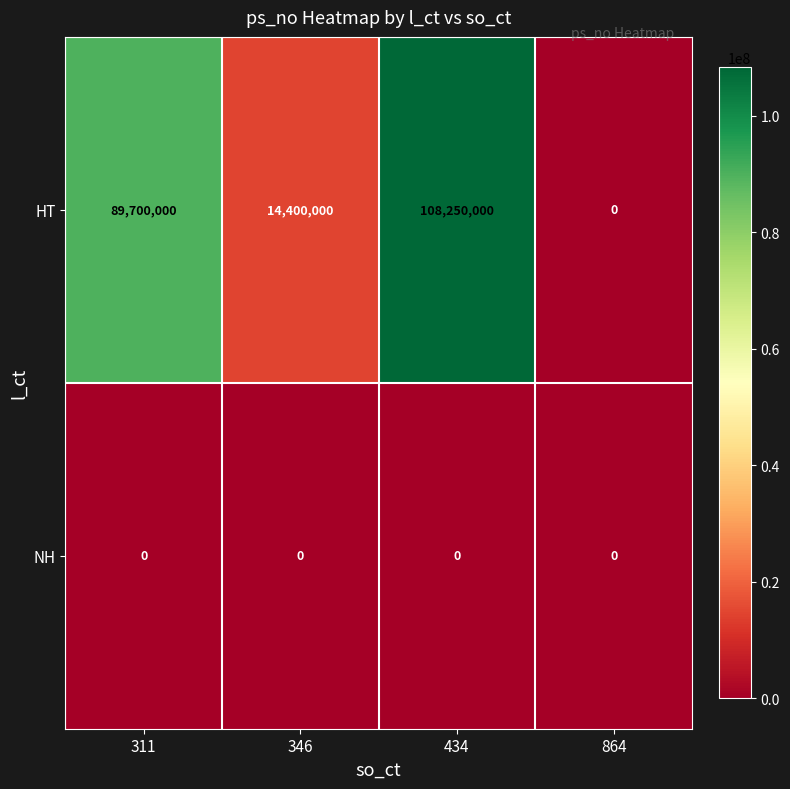

Between 311 and 346, which series saw the biggest shift?

HT